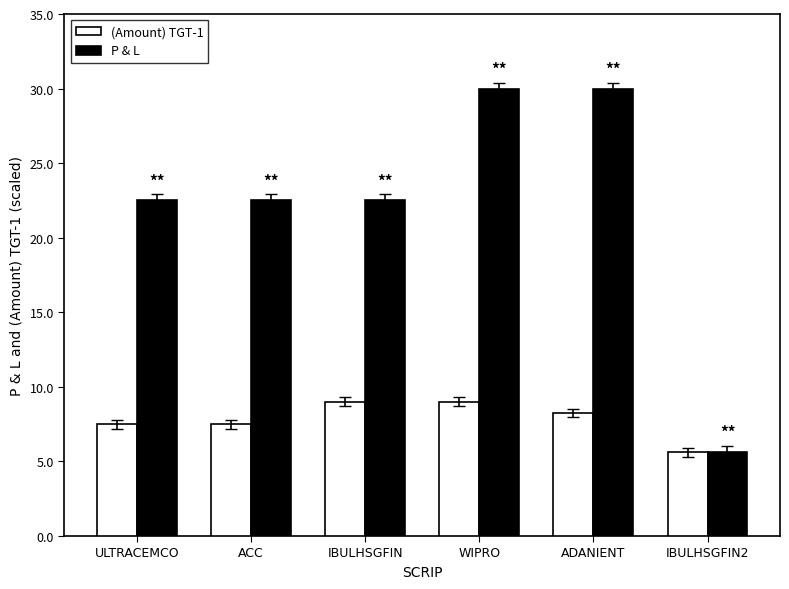

Rank the series by their maximum value, from lowest to highest.

(Amount) TGT-1, P & L